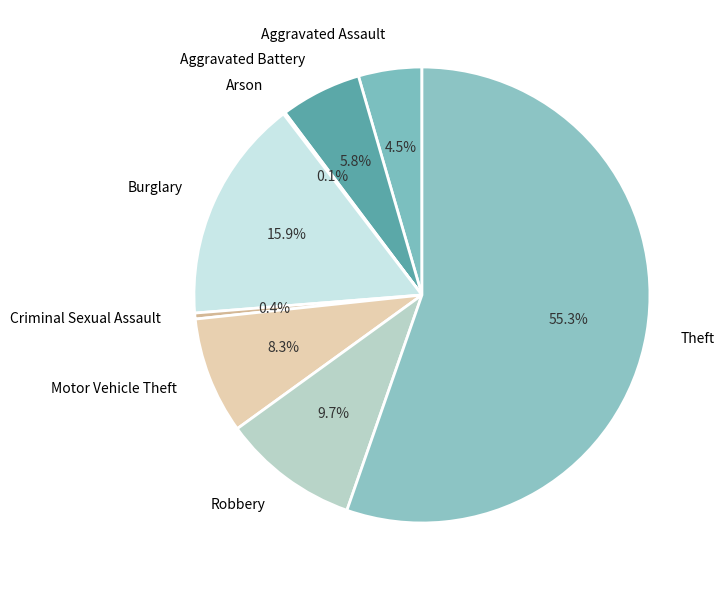

Approximately how many times larger is the value at Burglary compared to Criminal Sexual Assault?

37.7